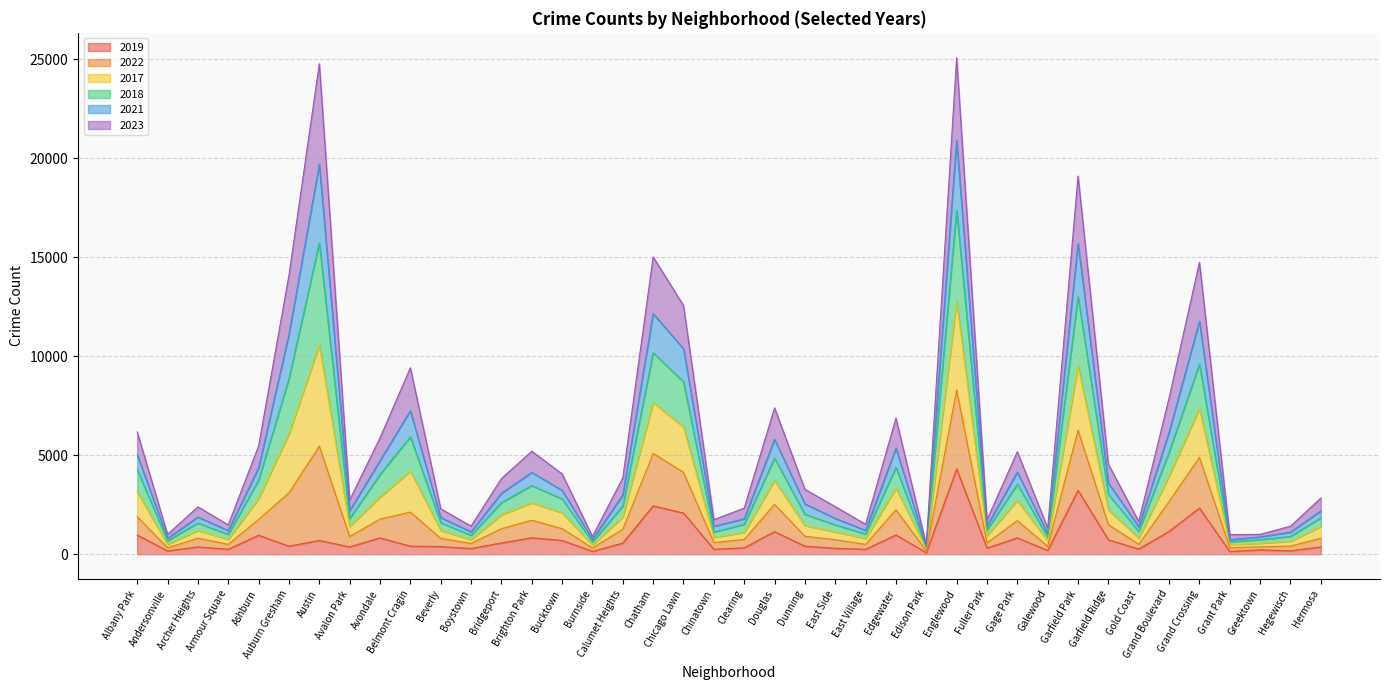

At which category is the sum across all series the highest?

Englewood